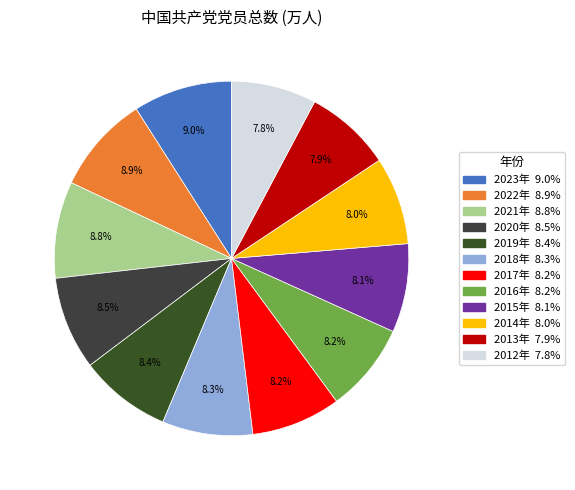

What is the smallest slice in the pie chart?

2012